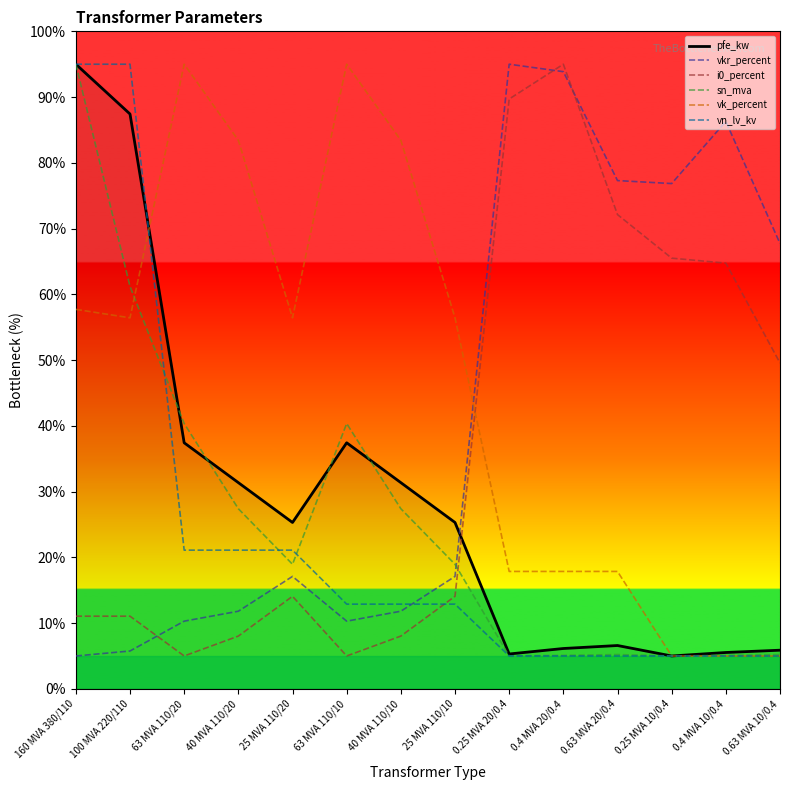

What is the difference between the highest and lowest values at 100 MVA 220/110?

89.2